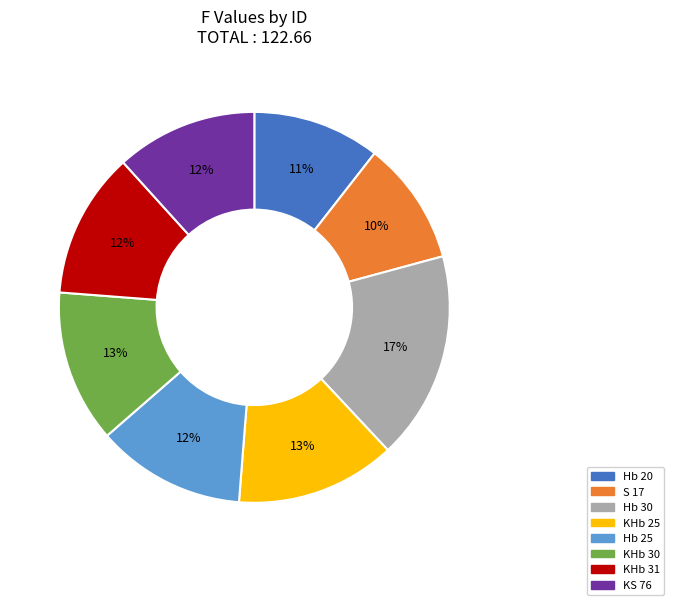

Is the sum of Hb 30 and KHb 31 greater than half?

No